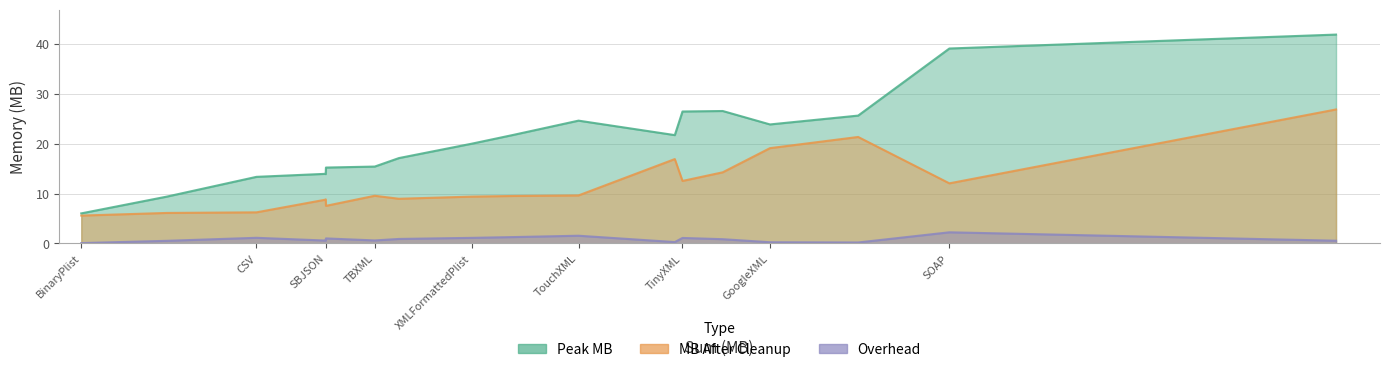

True or false: MB After Cleanup and Peak MB intersect in this chart.

False